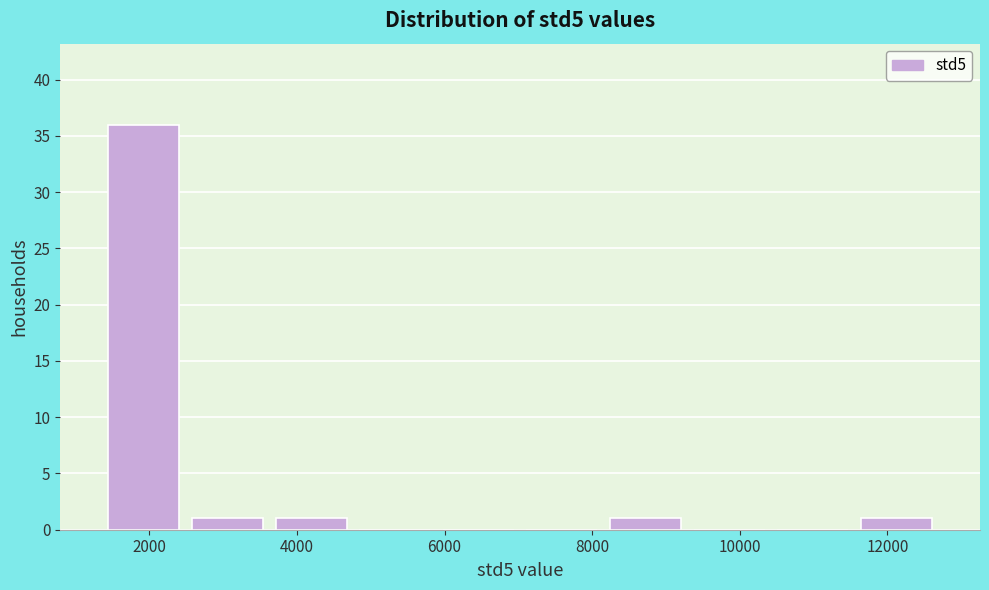

Which range on the x-axis has the tallest bar?

1400 to 2400